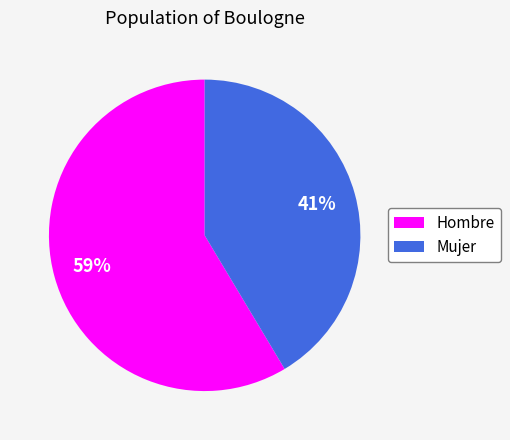

Do Mujer and Hombre together represent more than half of the pie?

Yes